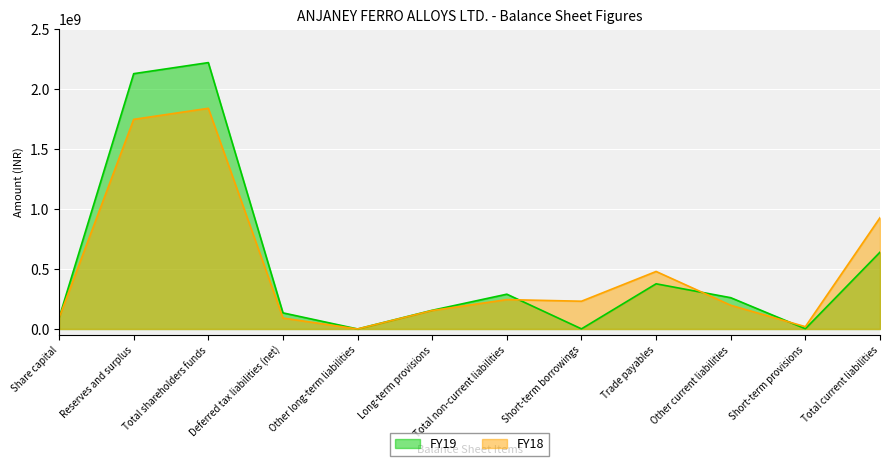

At which label does FY18 first exceed 231401682?

Reserves and surplus